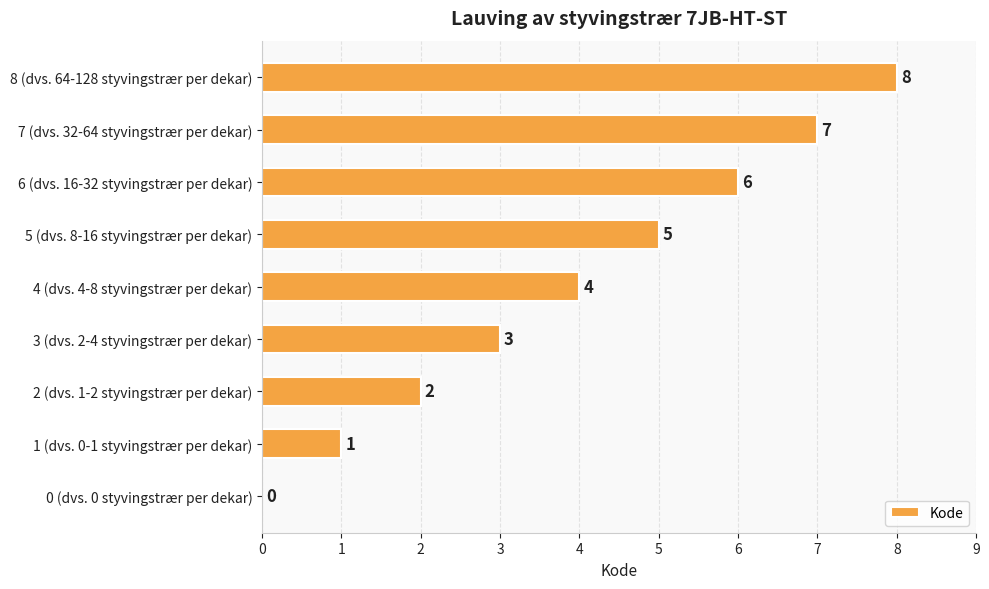

What is the sum of all values?

36